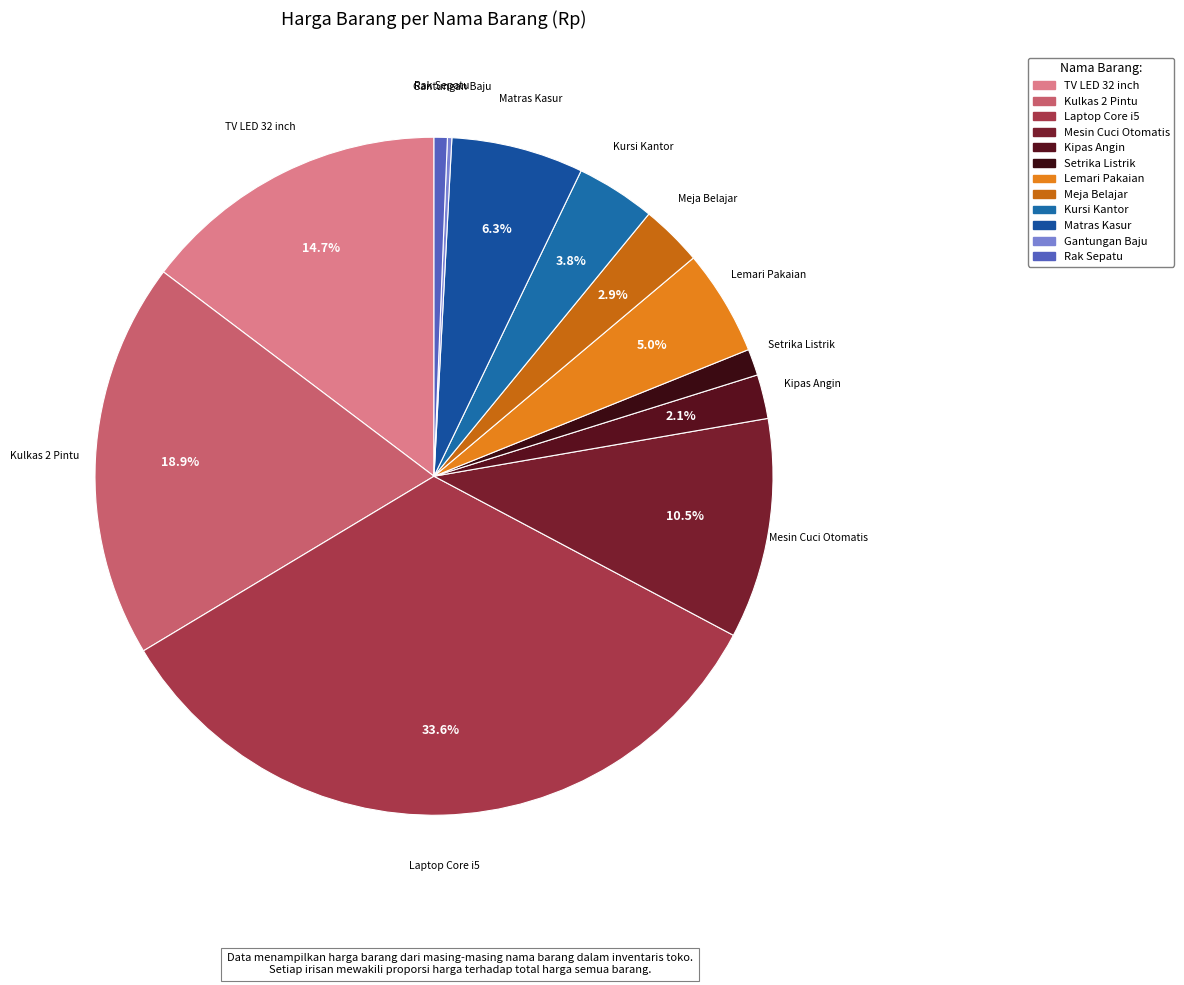

What percentage is the Laptop Core i5 slice, to the nearest percent?

34%